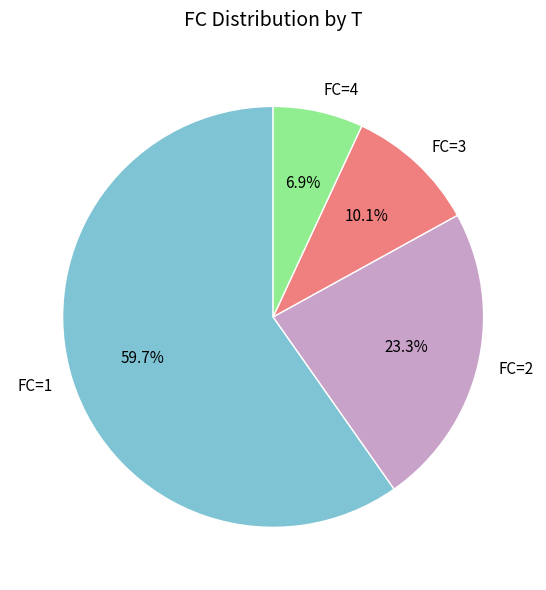

Which slice represents more than half of the pie?

FC=1